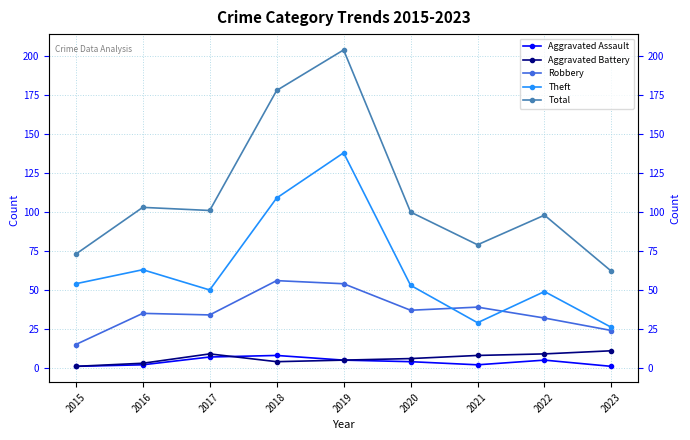

Which series has the largest range (max minus min)?

Total